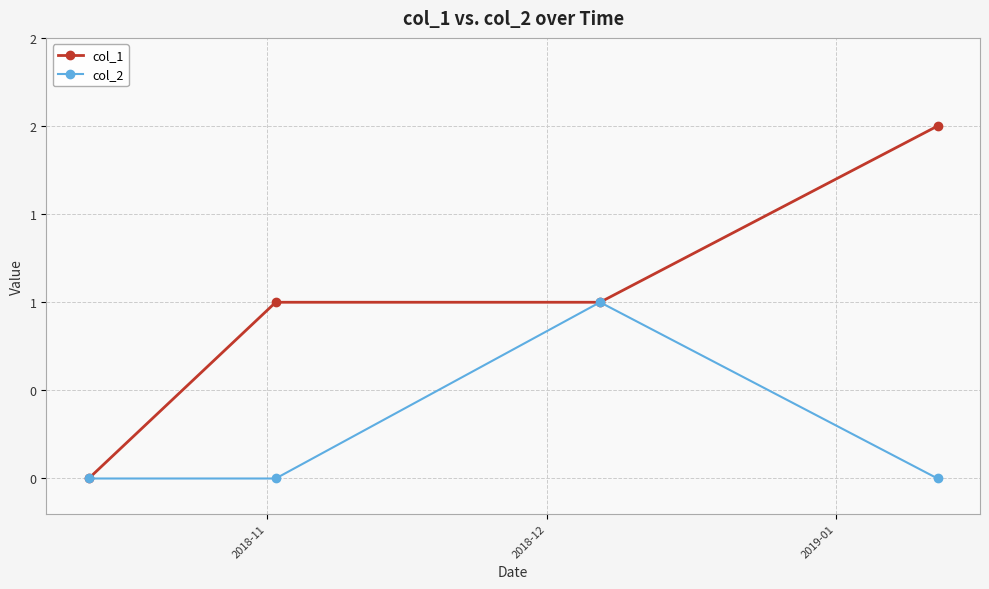

What are all the series names shown in the legend?

col_1, col_2